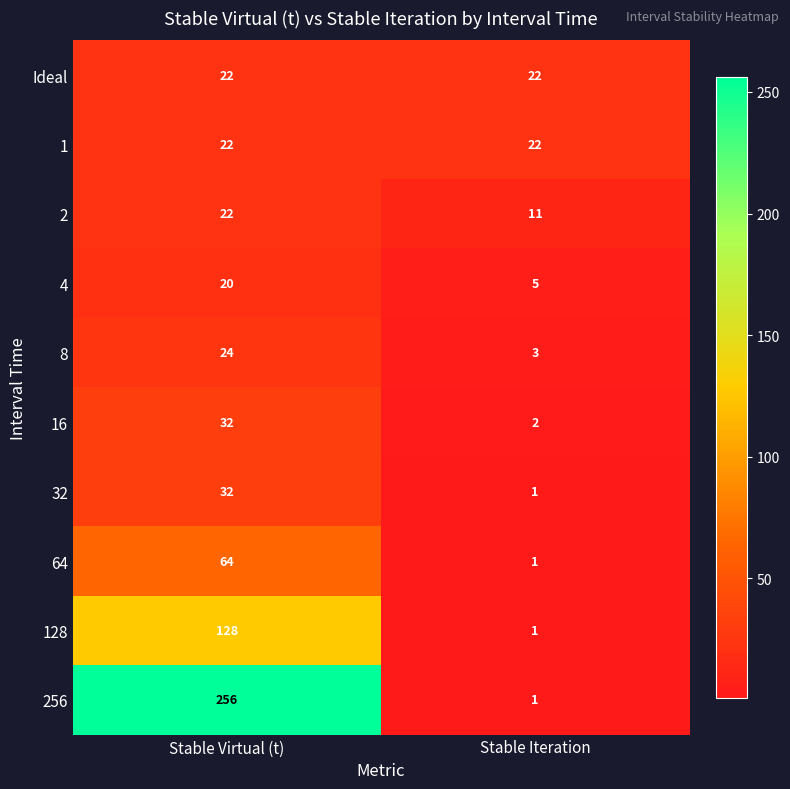

What is the sum of all 8 values?

27